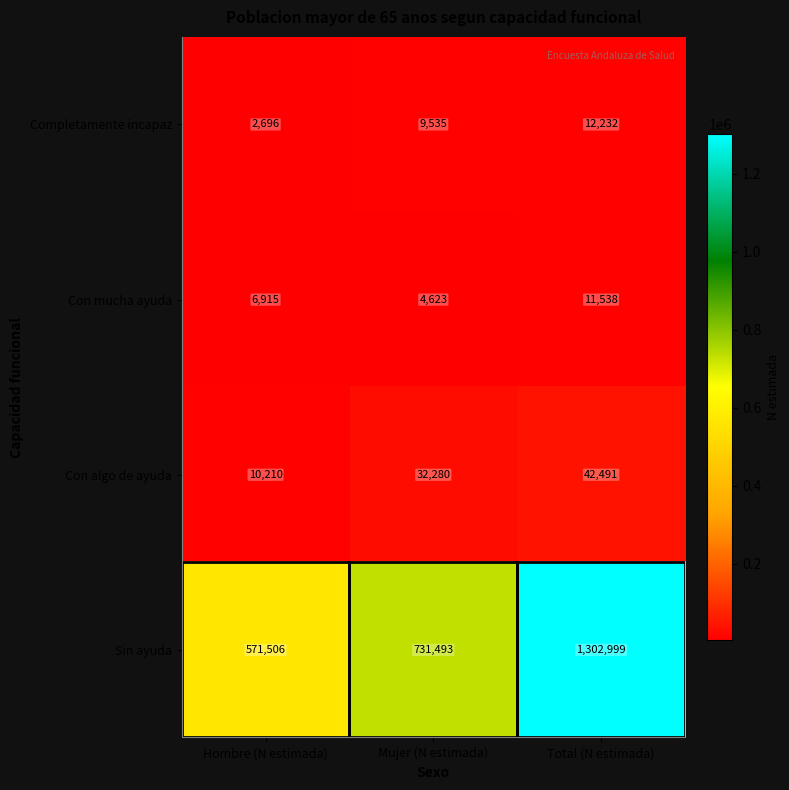

At how many categories does at least one series exceed 725954?

2